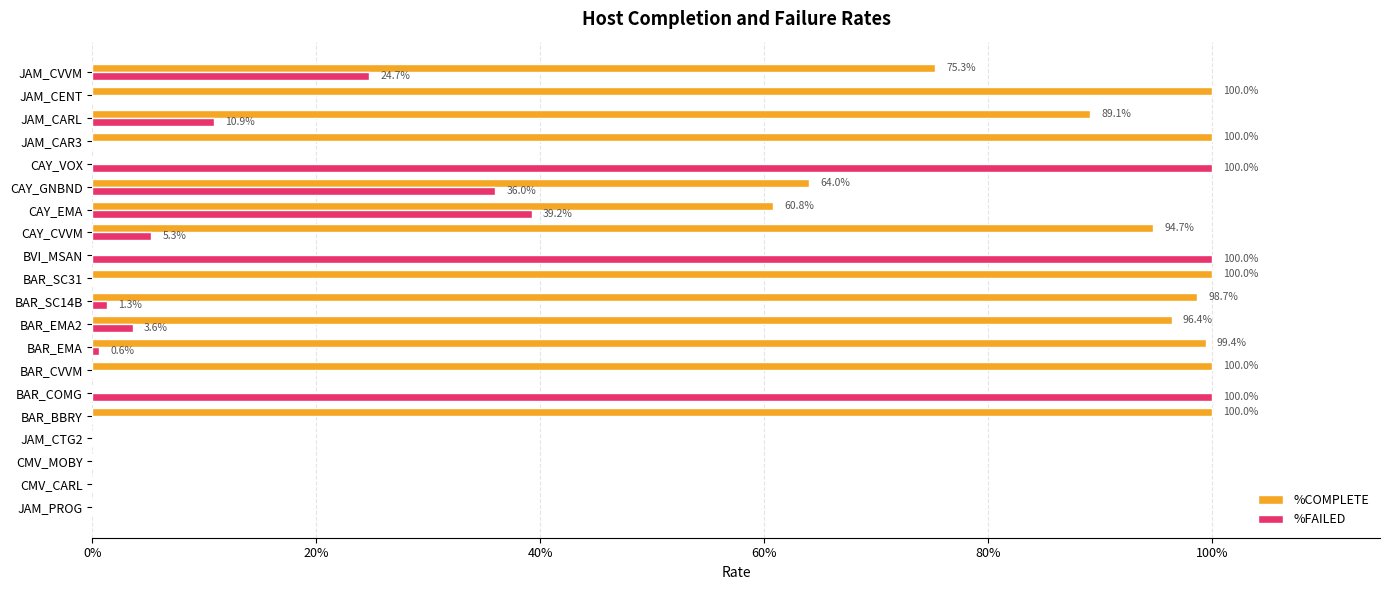

What are all the series names shown in the legend?

%COMPLETE, %FAILED